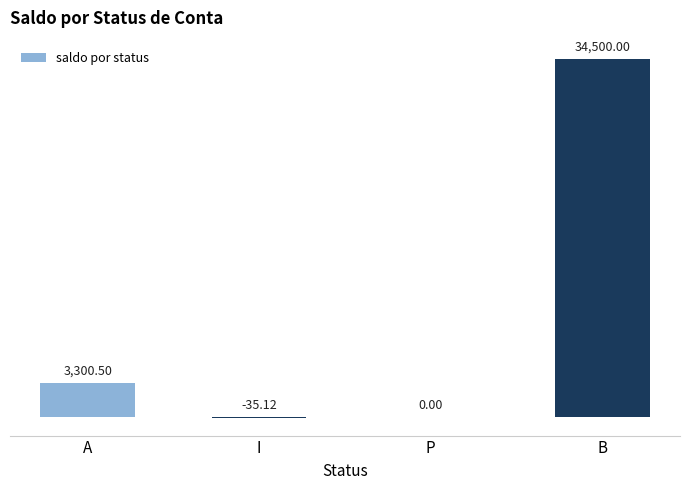

At which label does the data first exceed 3300?

A